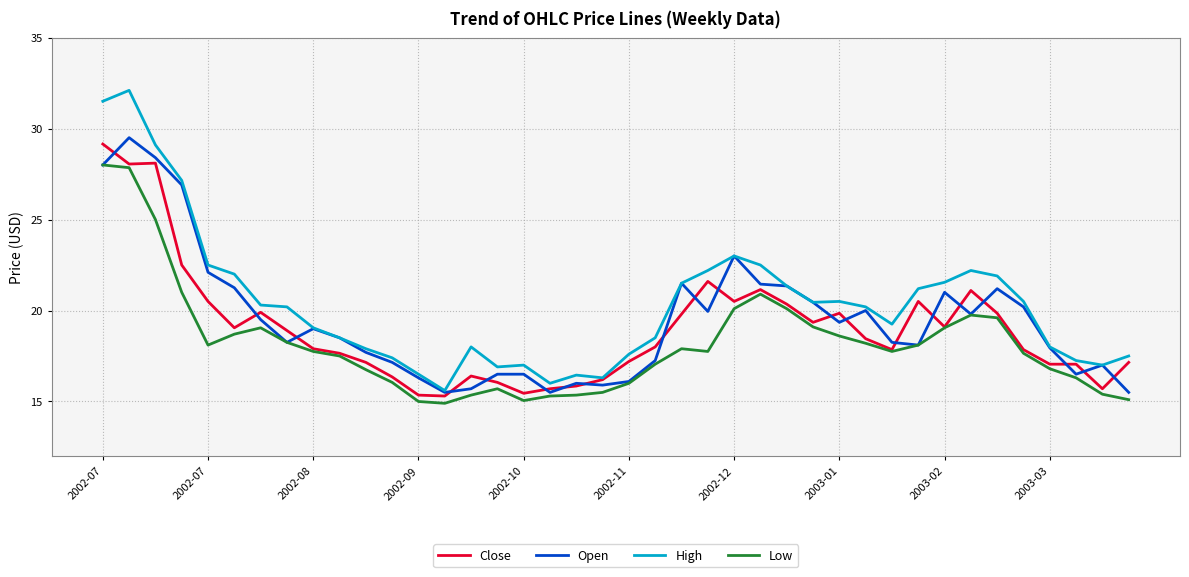

What is the highest value of the Close series?

29.1